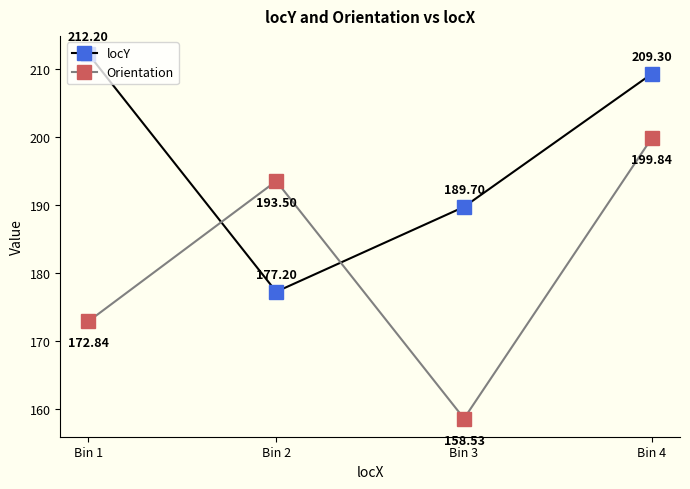

Rank the series by their maximum value, from highest to lowest.

locY, Orientation